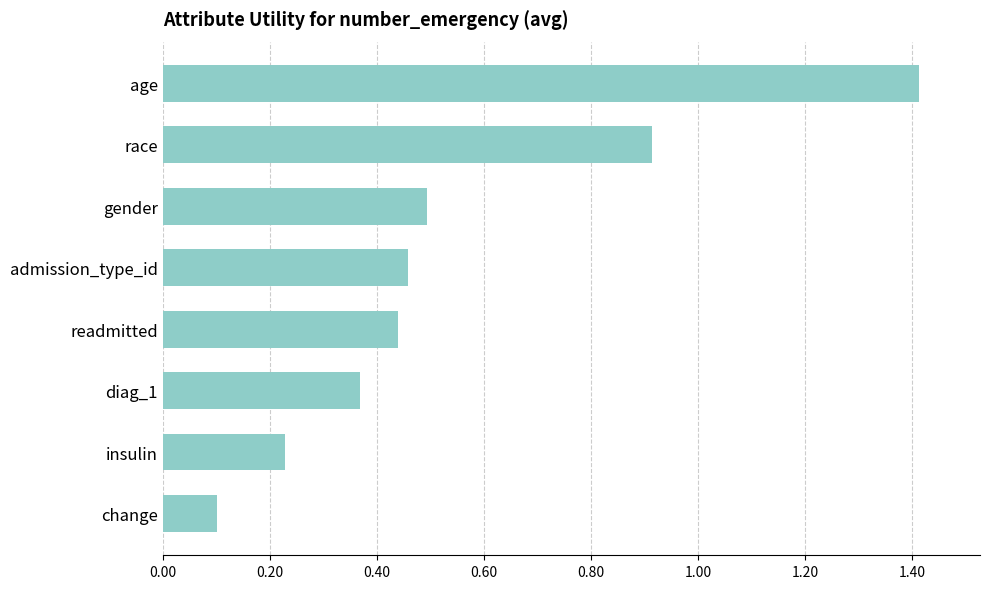

What is the greatest value displayed?

1.4